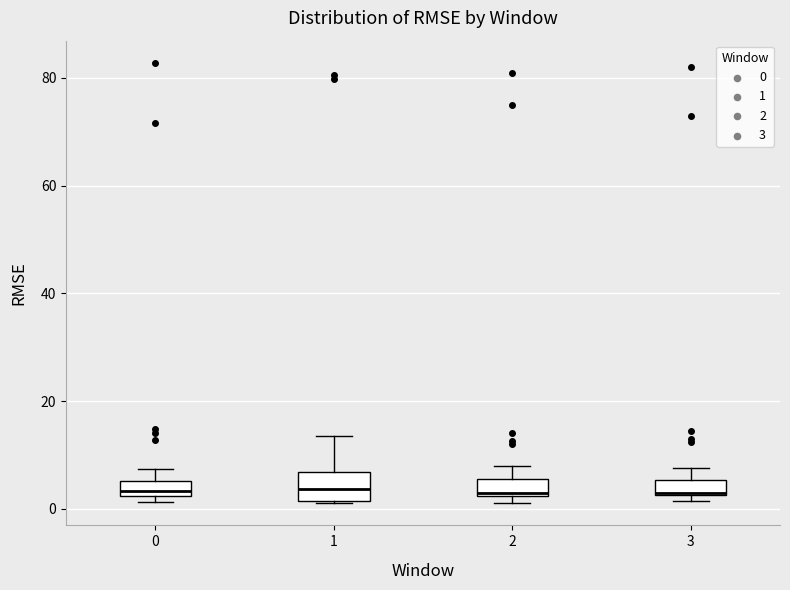

Where is the upper edge of the box at x = 2 on the y-axis? The values are not printed on the chart, so give them approximately, as read against the axis.

6